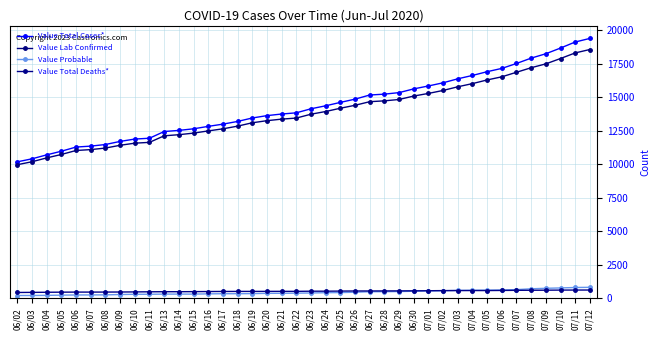

Rank the series by their maximum value, from lowest to highest.

Value Total Deaths*, Value Probable, Value Lab Confirmed, Value Total Cases*